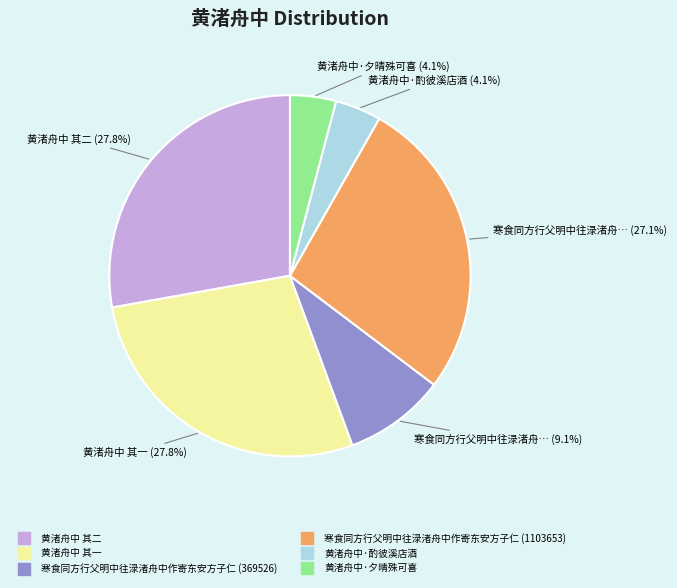

To the nearest percent, what percentage of the pie is 黄渚舟中·酌彼溪店酒?

4%